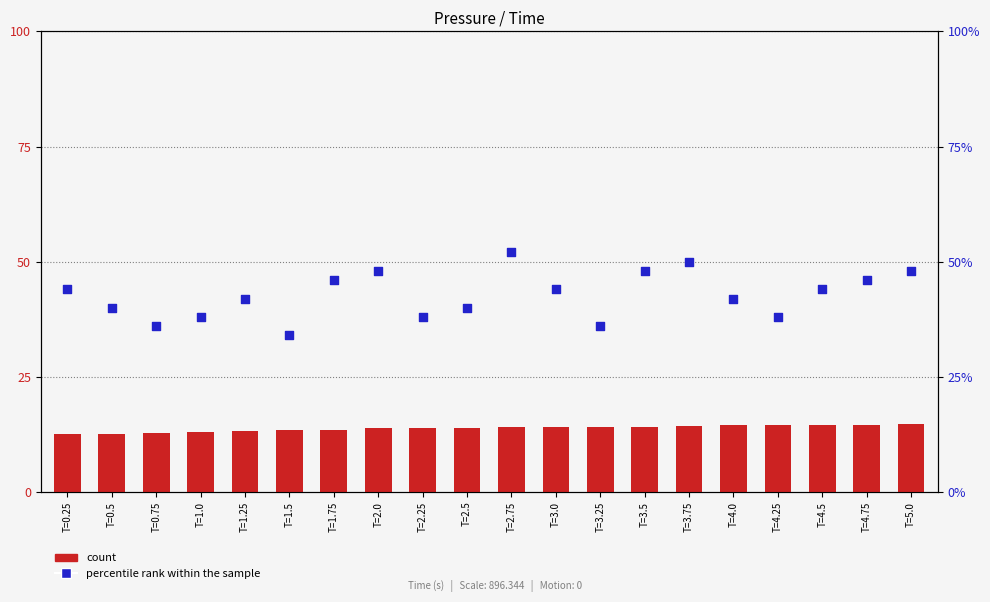

Which series has the largest total across all categories?

percentile rank within the sample